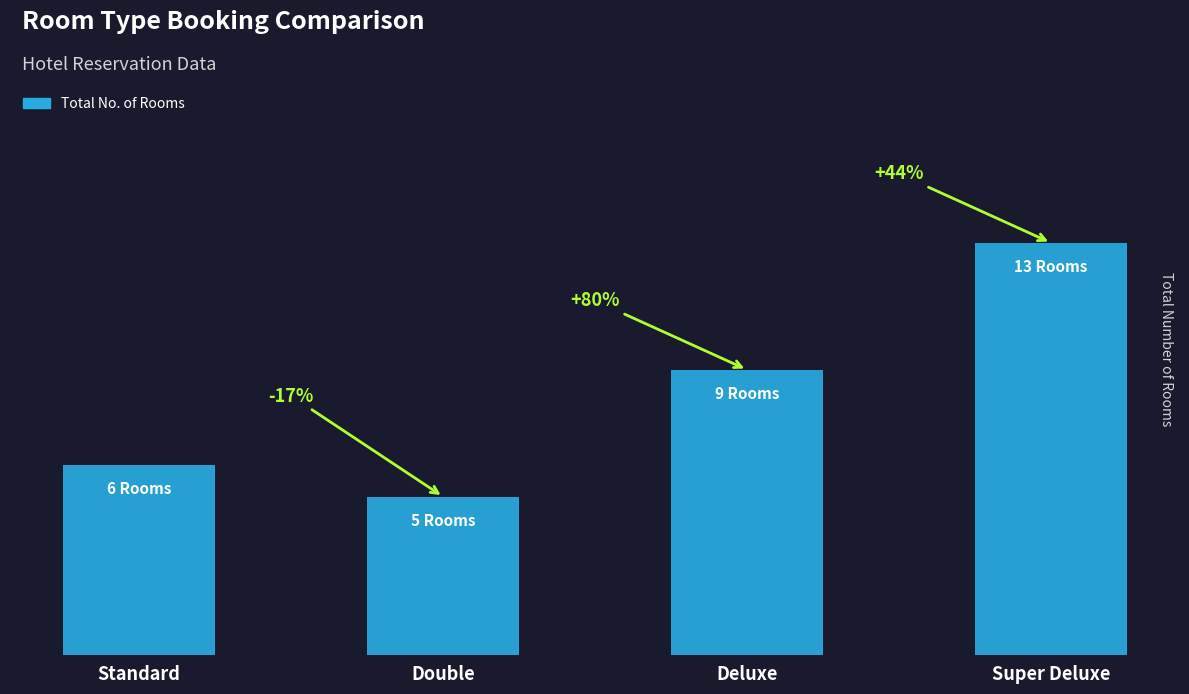

What is the ratio of the value at Super Deluxe to the value at Standard?

2.2